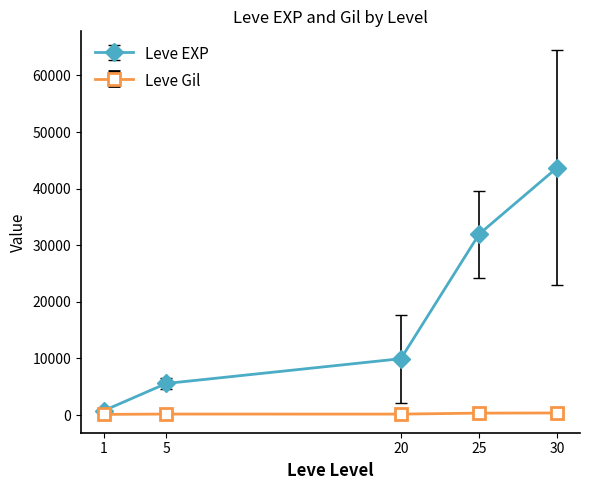

Rank the series at 25 from lowest to highest value.

Leve Gil, Leve EXP